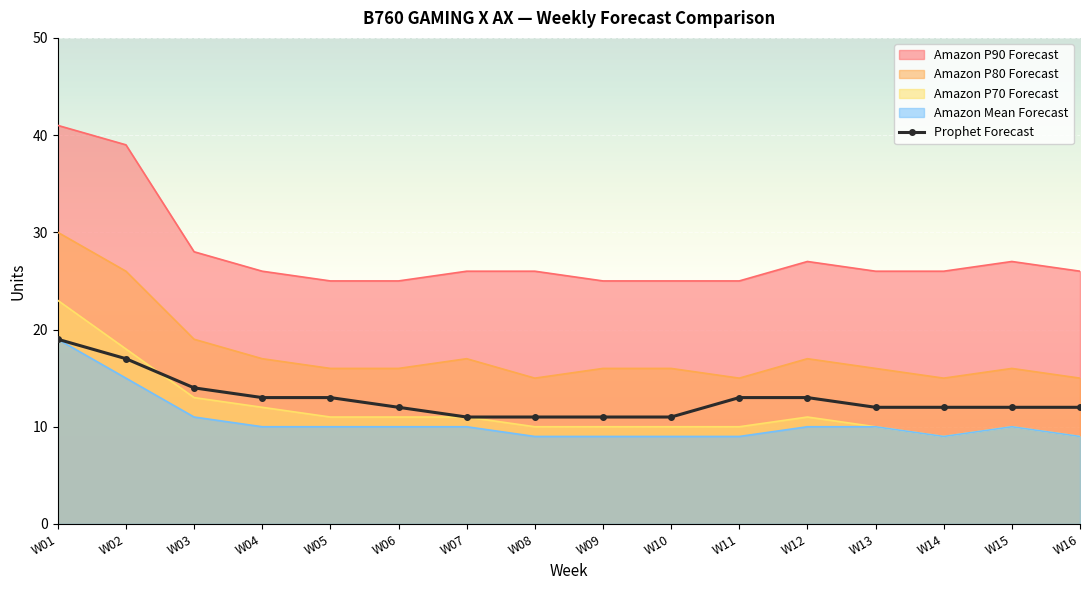

Between W15 and W16, which is larger?

W15